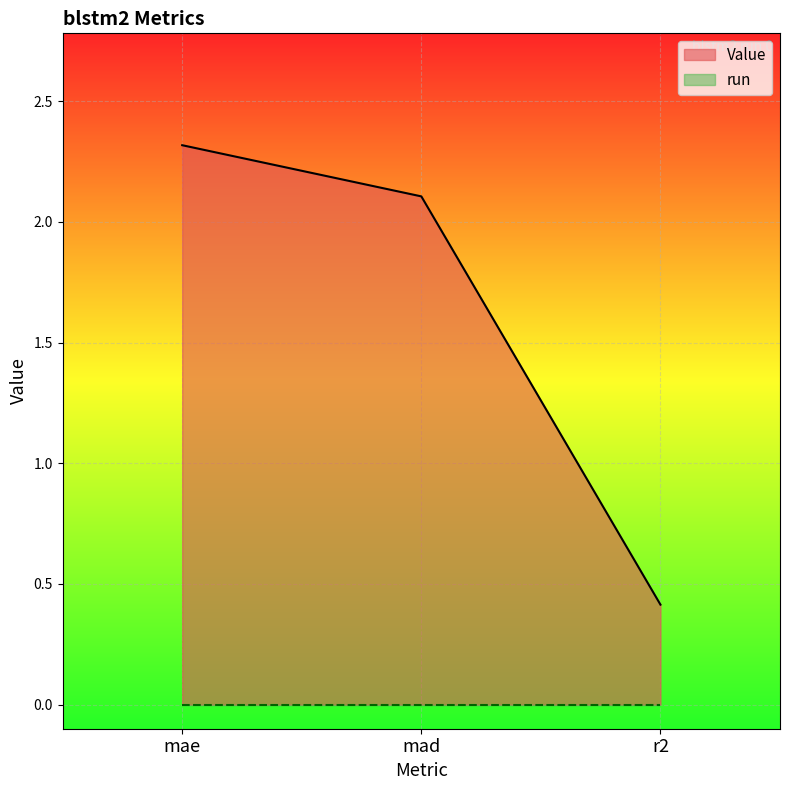

The chart shows a value of 2.3 at mae. True or false?

True